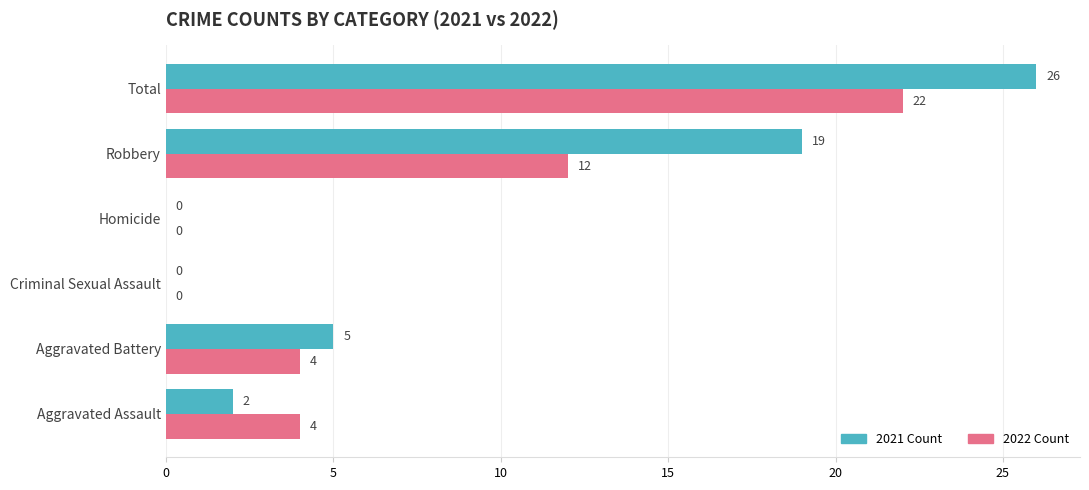

Is it true that 2021 Count equals 19 at Robbery?

True